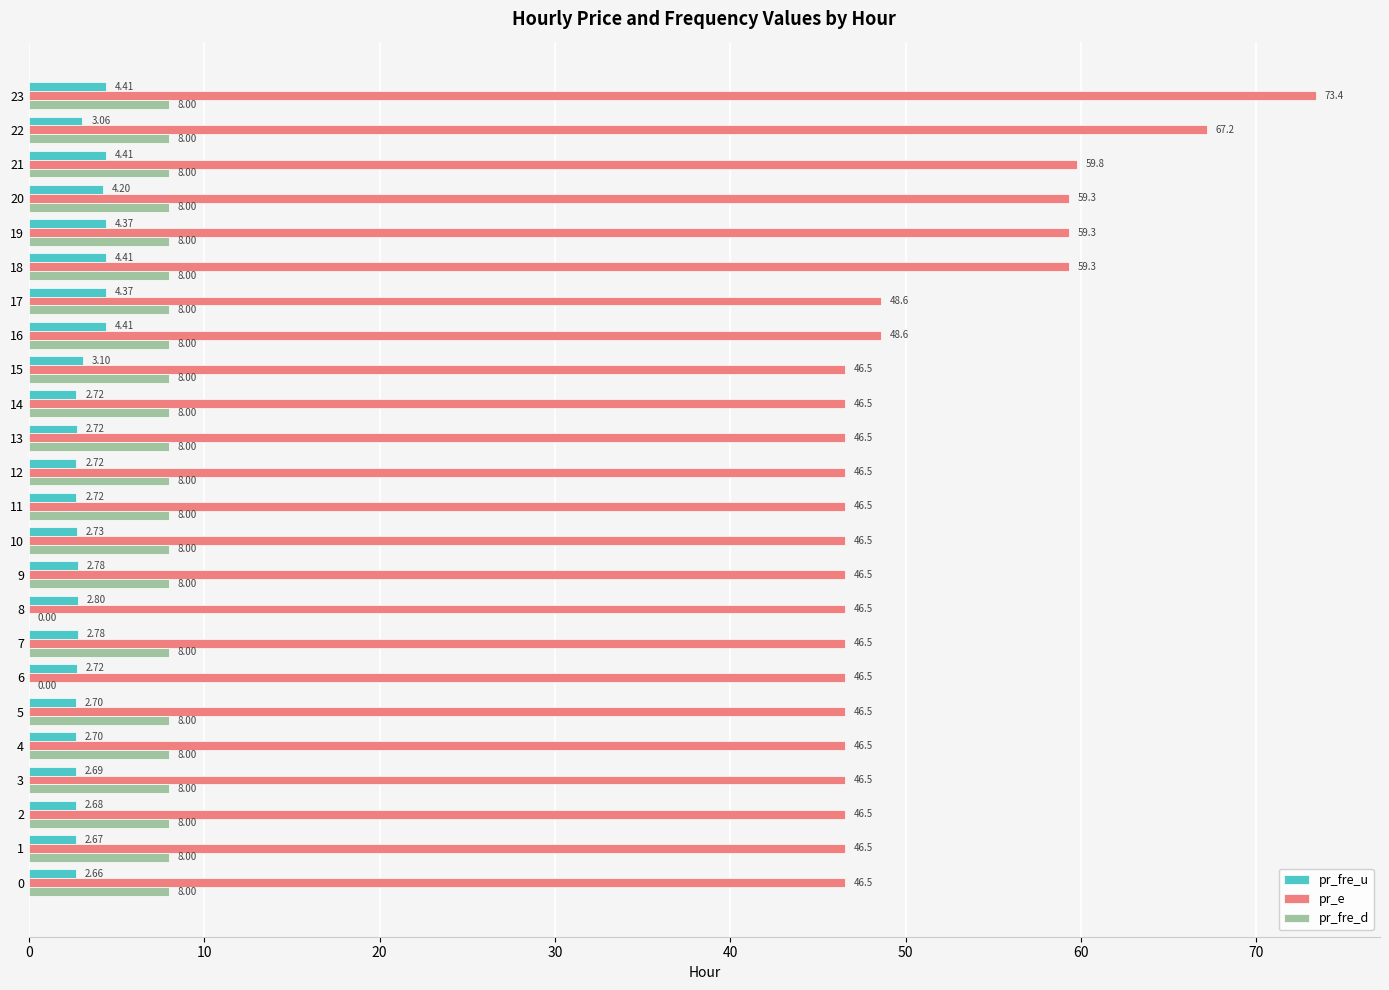

Is the value of pr_fre_u at 13 greater than the value of pr_e at 8?

No